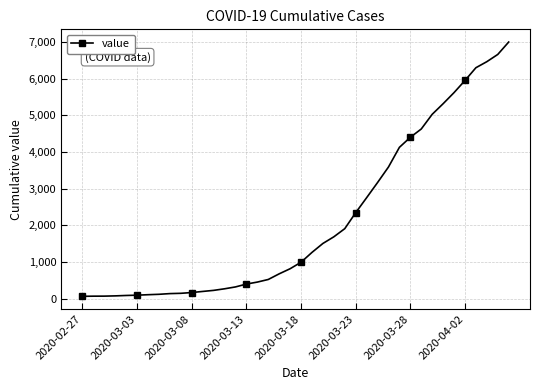

What is the maximum value shown in the chart?

6995